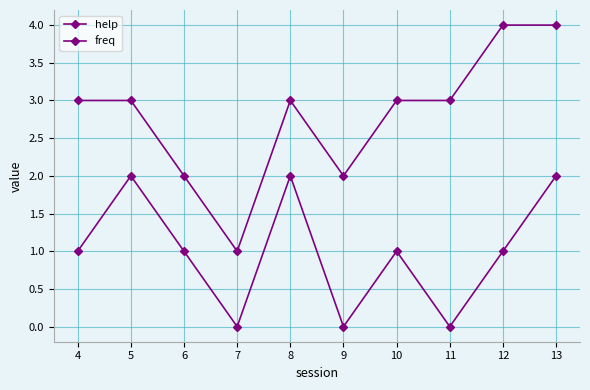

Count the number of categories in the chart.

10